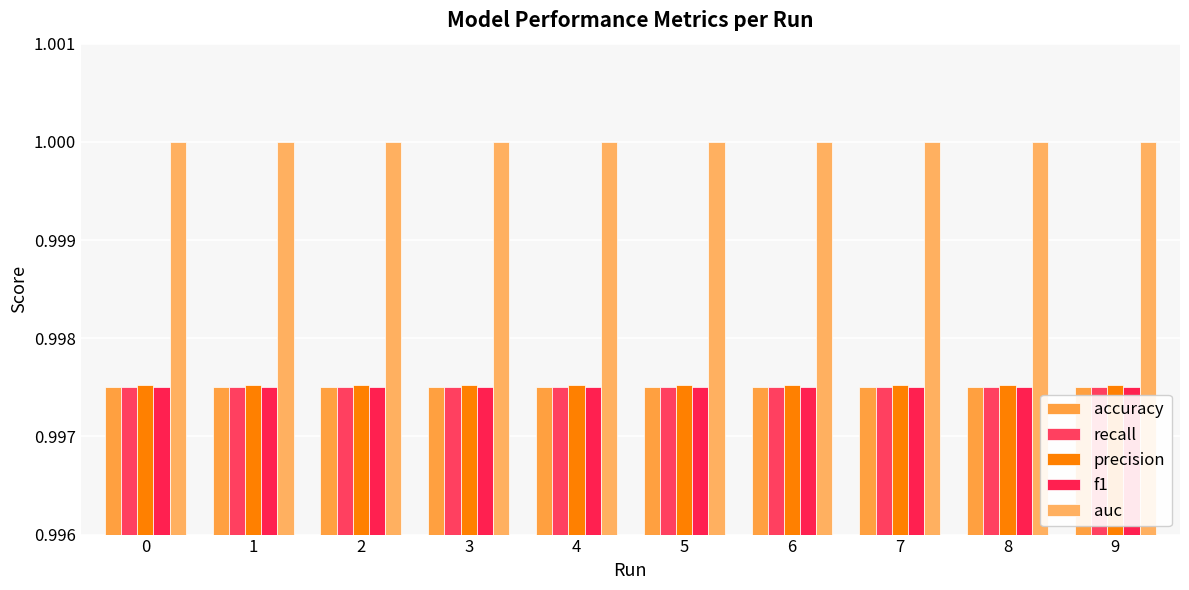

Which has a higher value, 6 or 8?

6